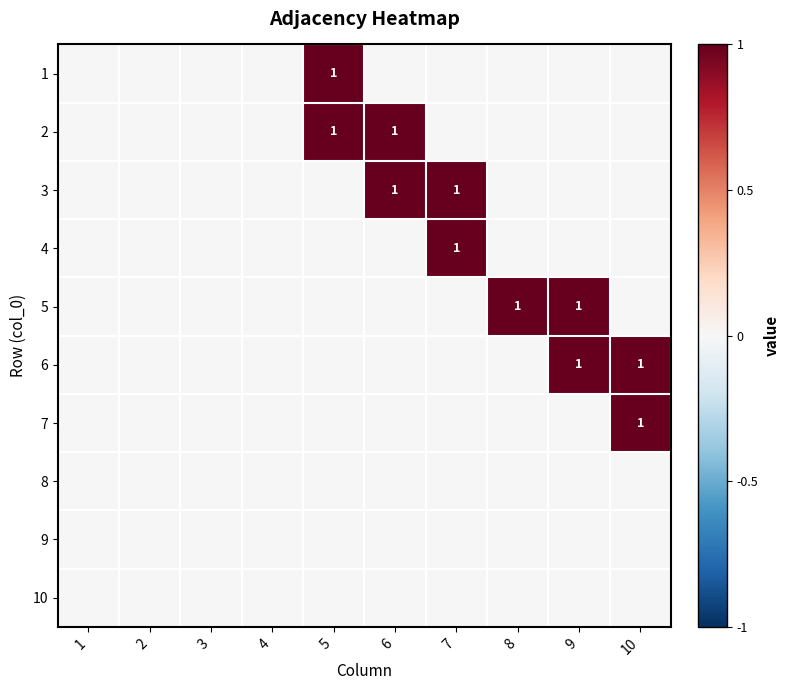

At how many categories does at least one series exceed 0?

6